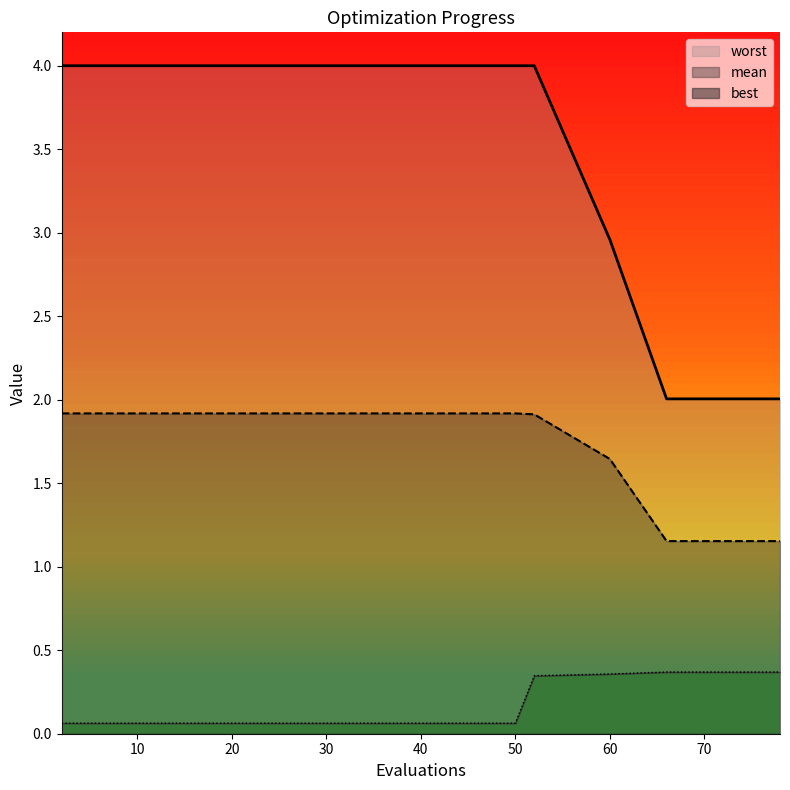

Reading left to right, transcribe all the data shown in this chart.

mean: 2=1.9	10=1.9	16=1.9	22=1.9	28=1.9	33=1.9	39=1.9	41=1.9	43=1.9	50=1.9	52=1.9	60=1.6	66=1.2	67=1.2	69=1.2	71=1.2	73=1.2	74=1.2	76=1.2	78=1.2
best: 2=0.1	10=0.1	16=0.1	22=0.1	28=0.1	33=0.1	39=0.1	41=0.1	43=0.1	50=0.1	52=0.3	60=0.4	66=0.4	67=0.4	69=0.4	71=0.4	73=0.4	74=0.4	76=0.4	78=0.4
worst: 2=4.0	10=4.0	16=4.0	22=4.0	28=4.0	33=4.0	39=4.0	41=4.0	43=4.0	50=4.0	52=4.0	60=3.0	66=2.0	67=2.0	69=2.0	71=2.0	73=2.0	74=2.0	76=2.0	78=2.0